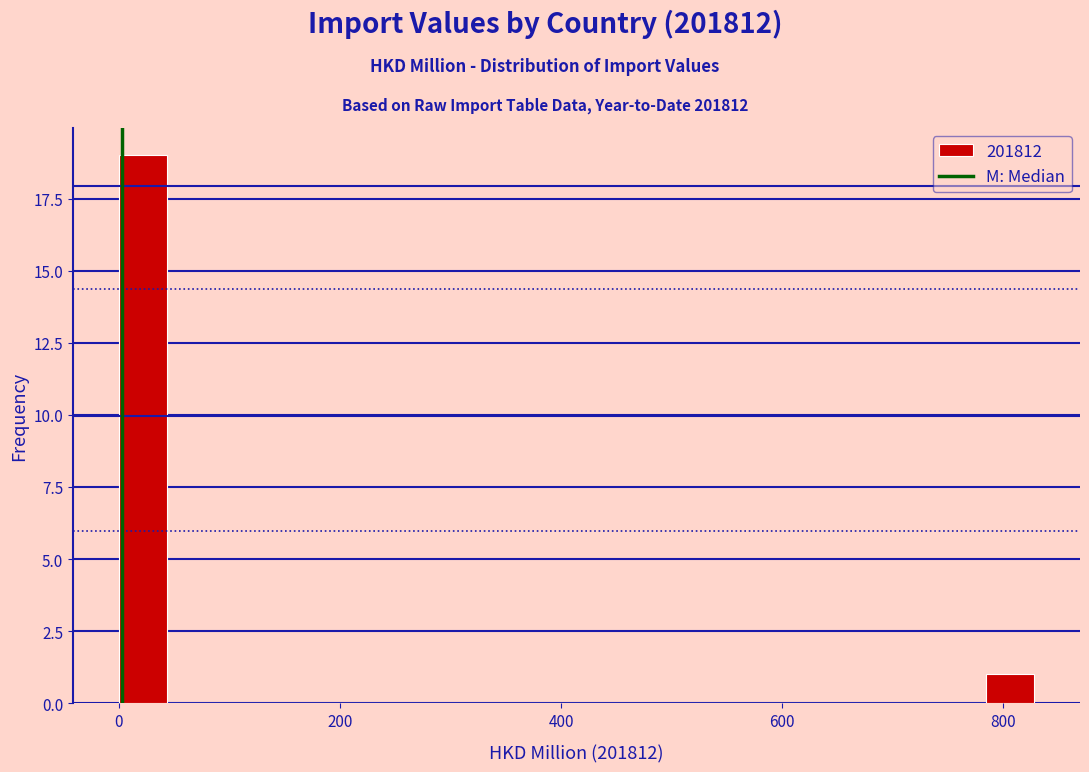

Read against the x-axis, roughly where is the centre of the tallest bar?

20